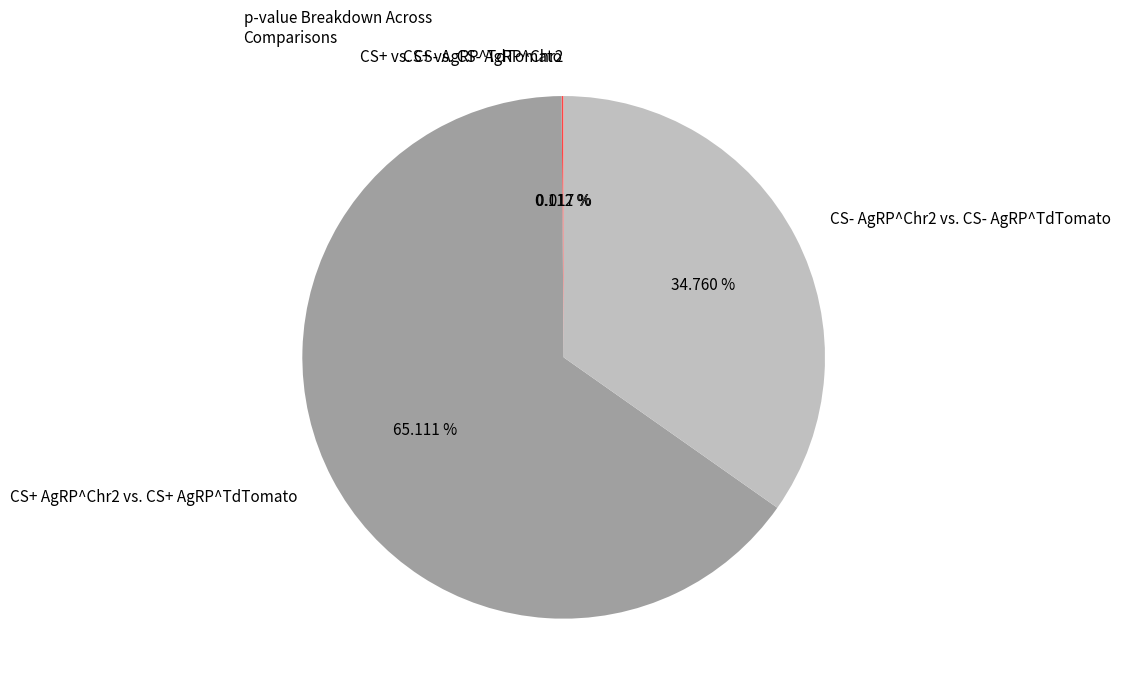

To the nearest percent, what portion does CS- AgRP^Chr2 vs. CS- AgRP^TdTomato represent?

35%